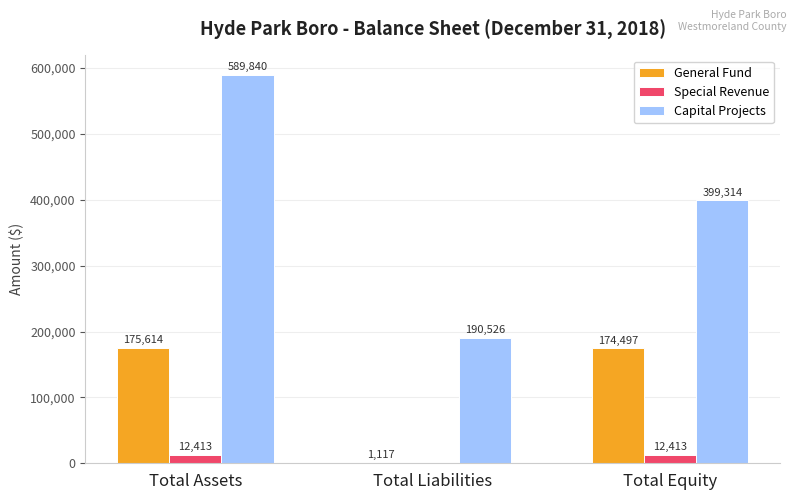

Where is Capital Projects nearest to the value 390183?

Total Equity